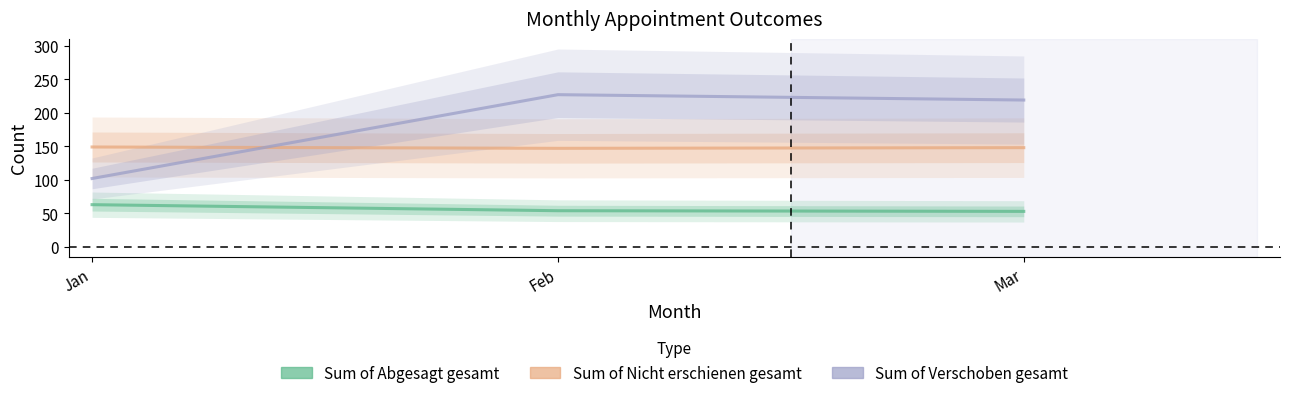

At which label does Sum of Verschoben gesamt reach its peak?

Feb